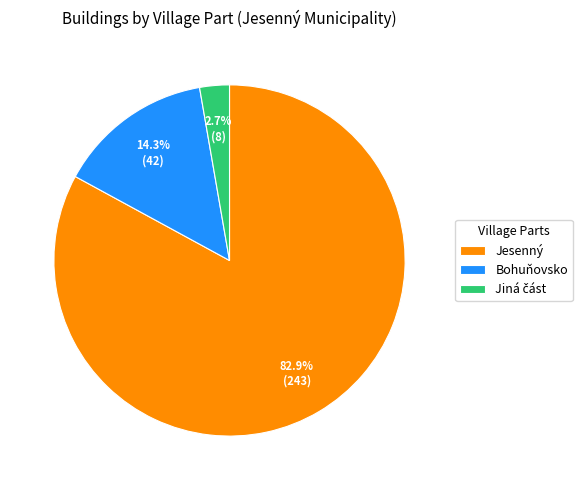

How many slices are in this pie chart?

3